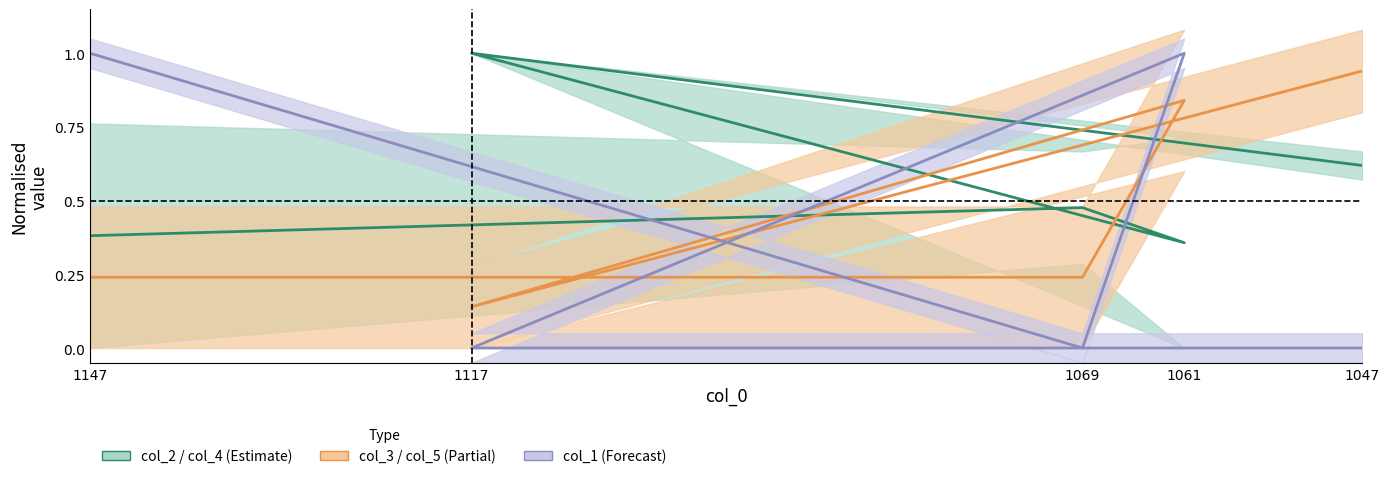

How many lines are shown in the chart?

3